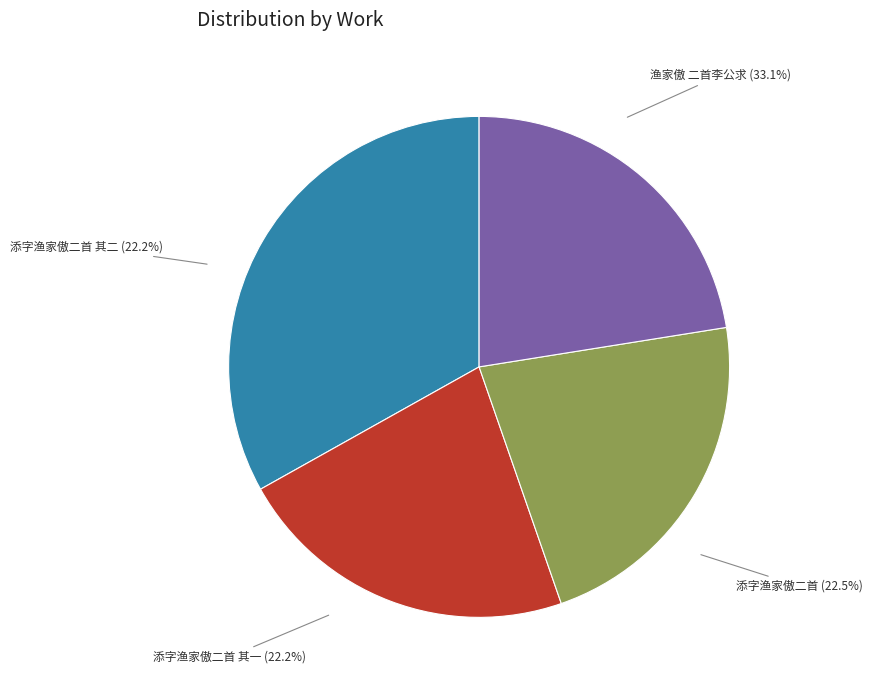

Which slice is the largest?

渔家傲 二首李公求